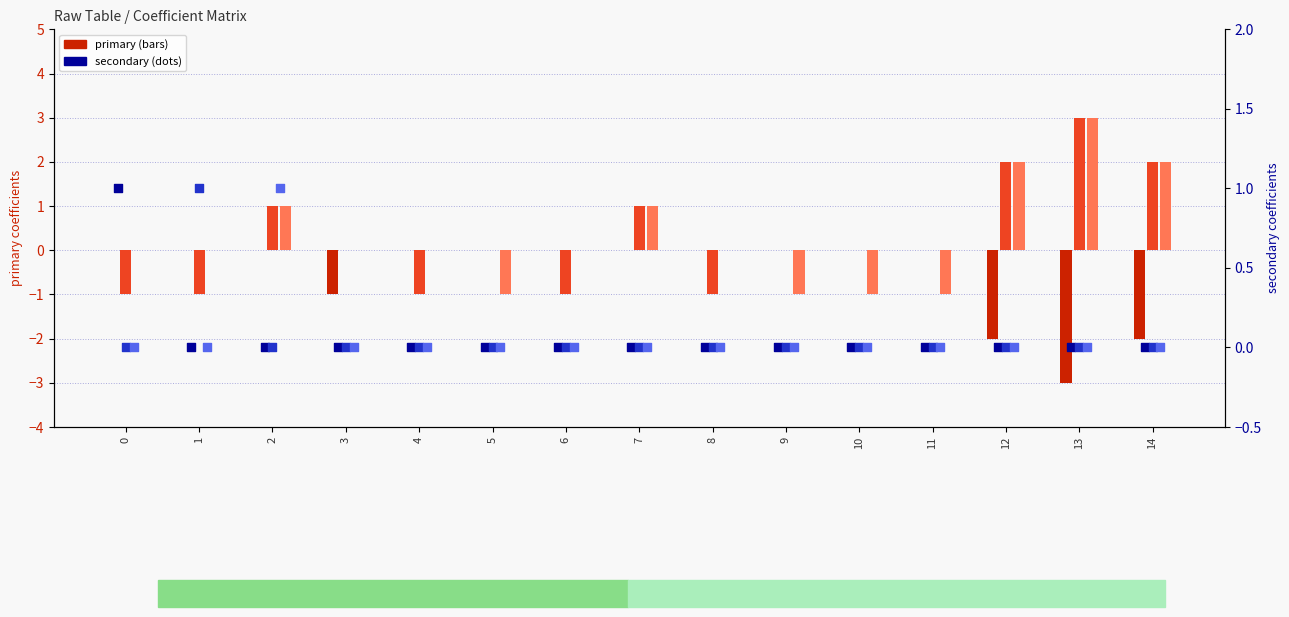

At which category is the sum across all series the highest?

2